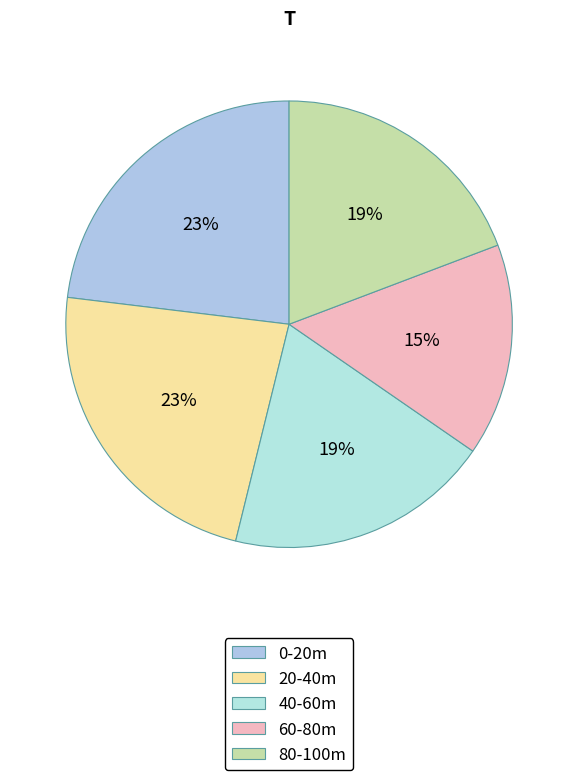

Rank the categories by value from highest to lowest.

0-20m, 20-40m, 40-60m, 80-100m, 60-80m